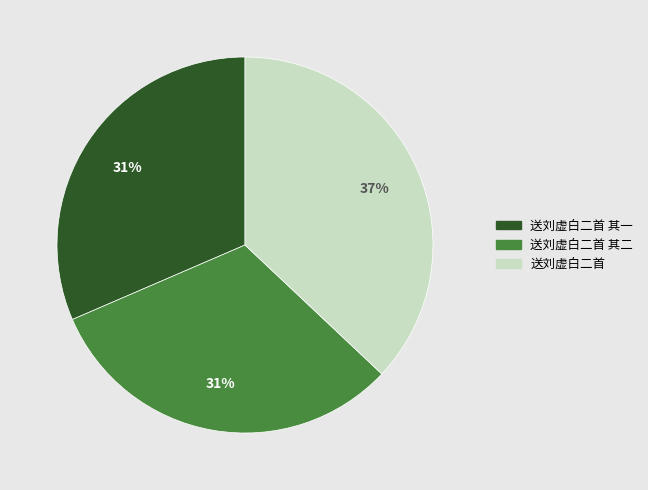

To the nearest percent, what portion does 送刘虚白二首 其一 represent?

31%